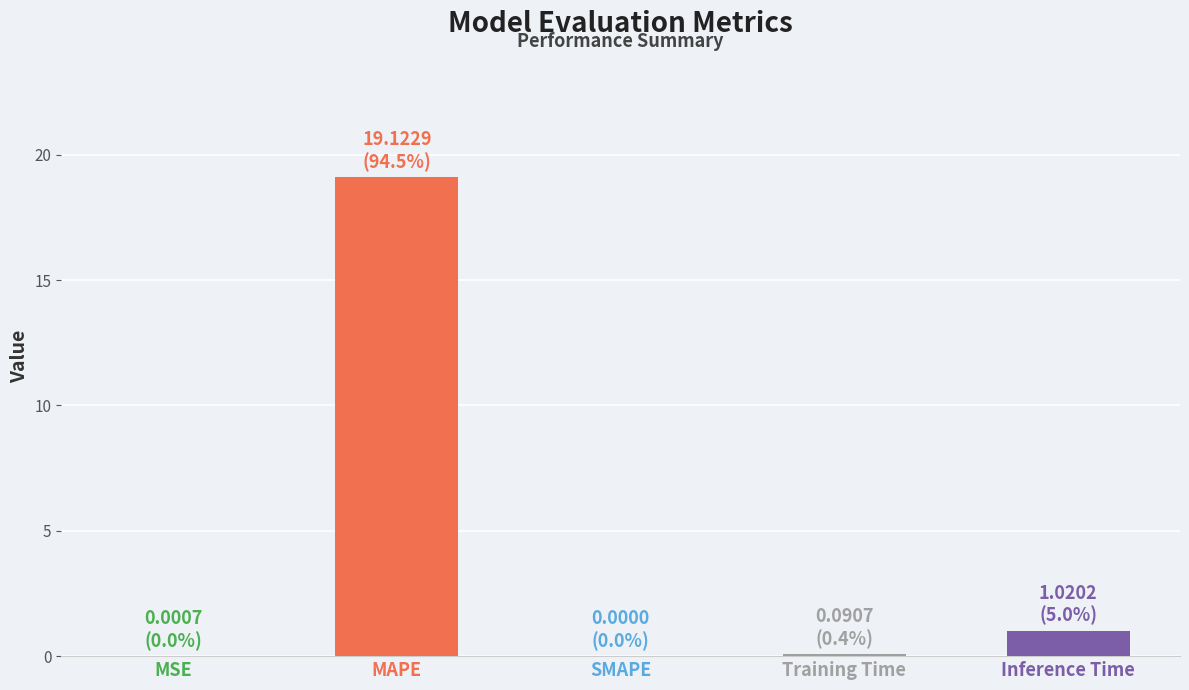

True or false: the data shows 19.1 at MAPE.

True